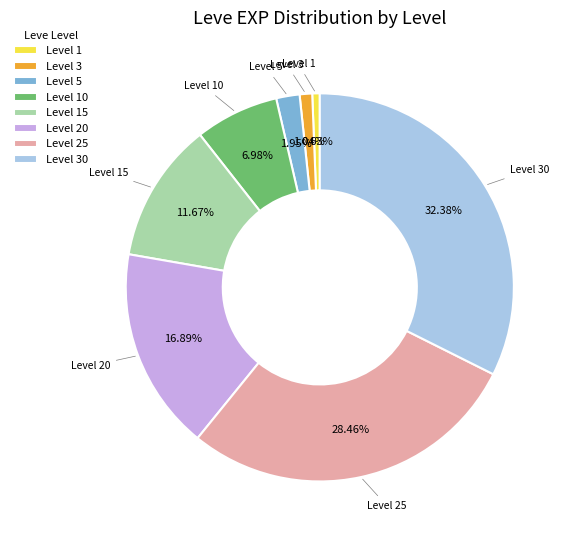

Is there a majority slice in this chart?

No